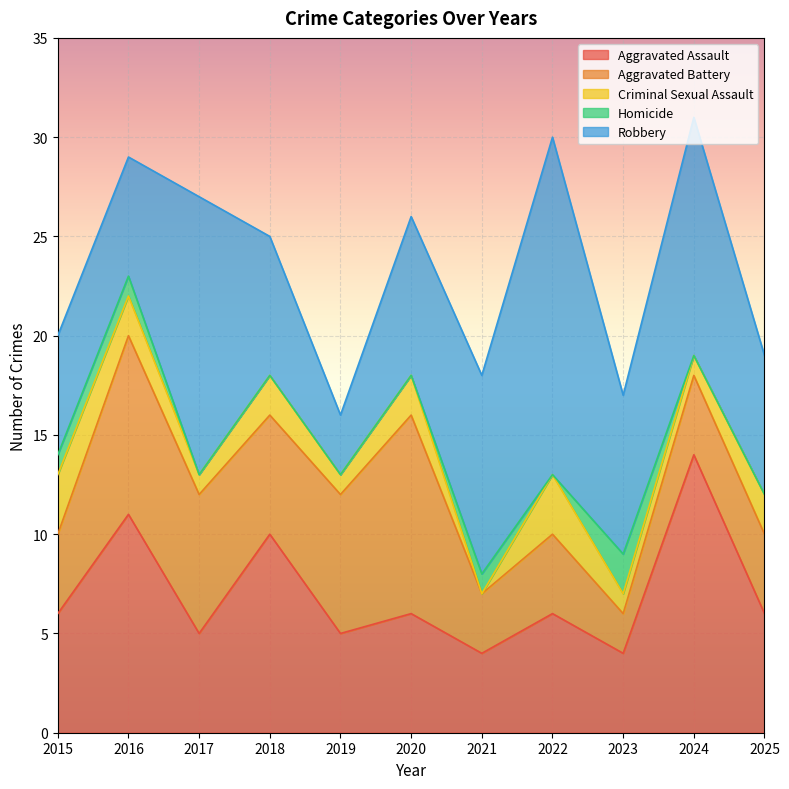

At which label does Aggravated Assault first exceed 6?

2016